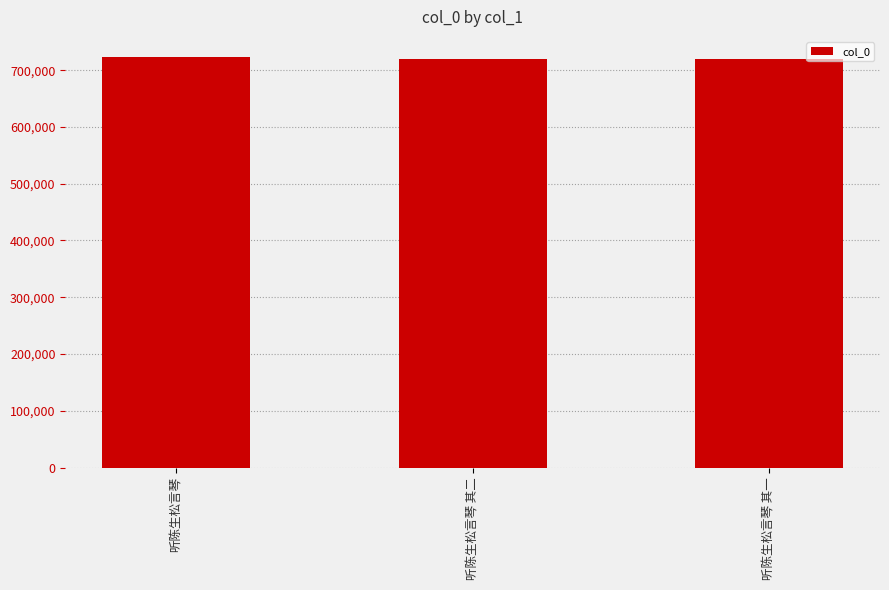

What is the minimum value shown in the chart?

719546